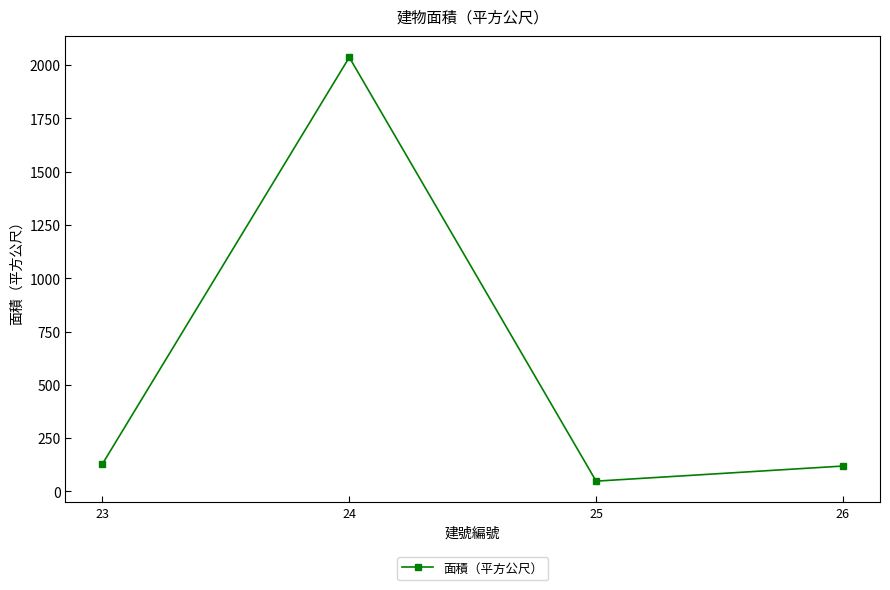

What is the value of the 4th point from the left?

118.9